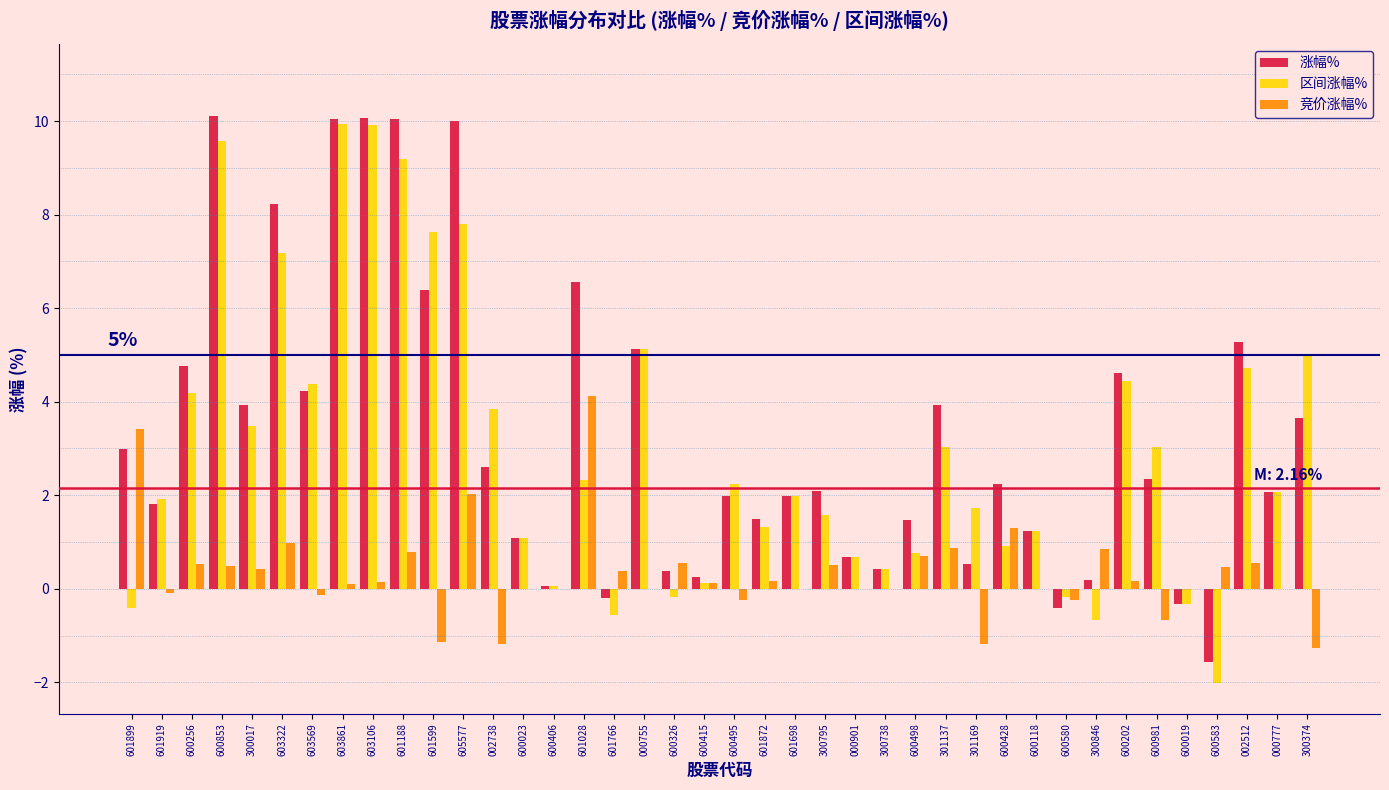

What is the total value across all series at 600981?

4.7